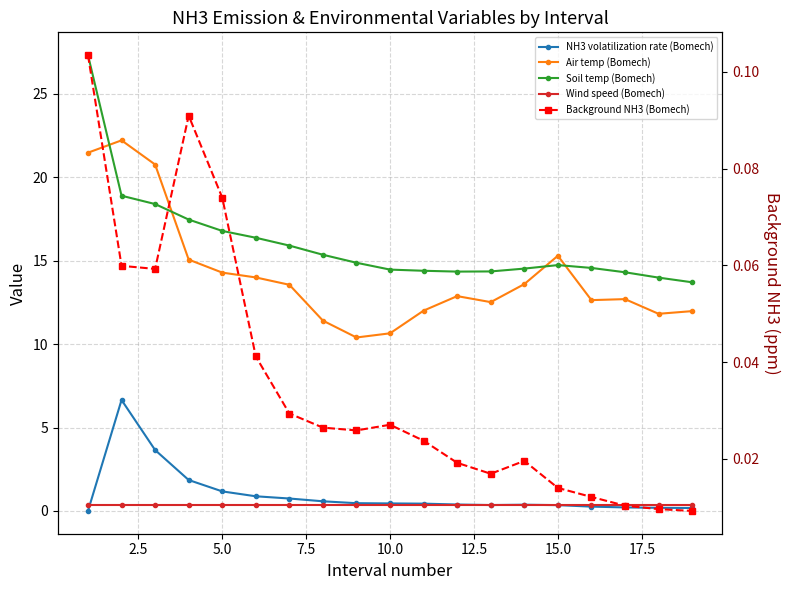

Rank the series by their maximum value, from highest to lowest.

Soil temp (Bomech), Air temp (Bomech), NH3 volatilization rate (Bomech), Wind speed (Bomech), Background NH3 (Bomech)